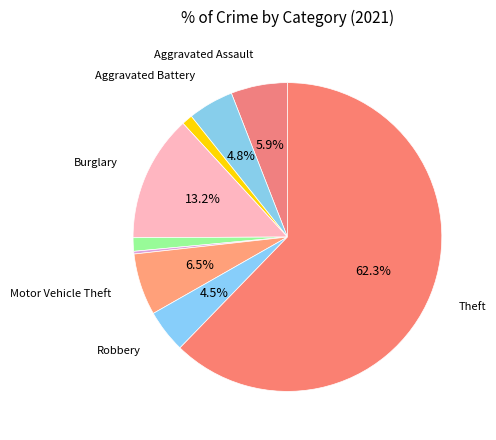

Count the number of slices in the pie.

9